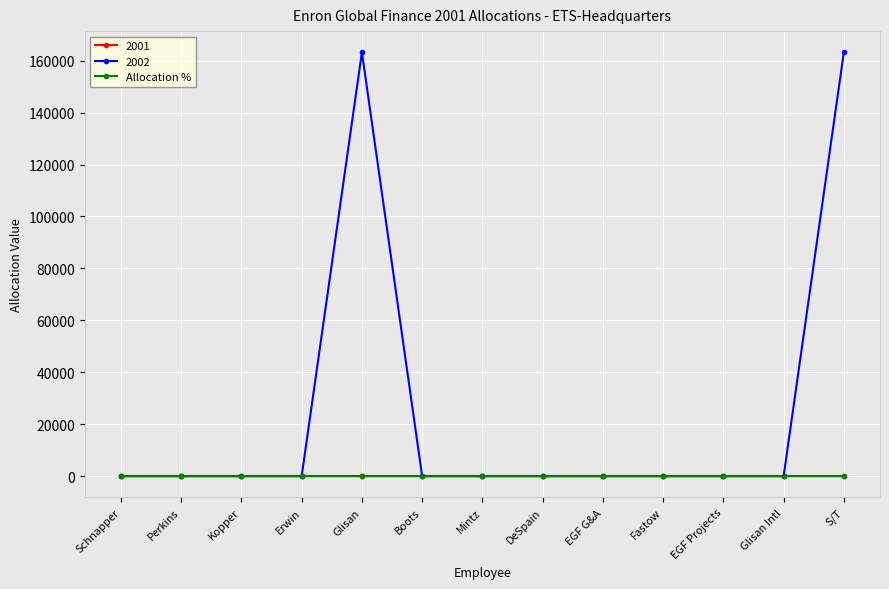

What is the greatest value displayed?

163234.0